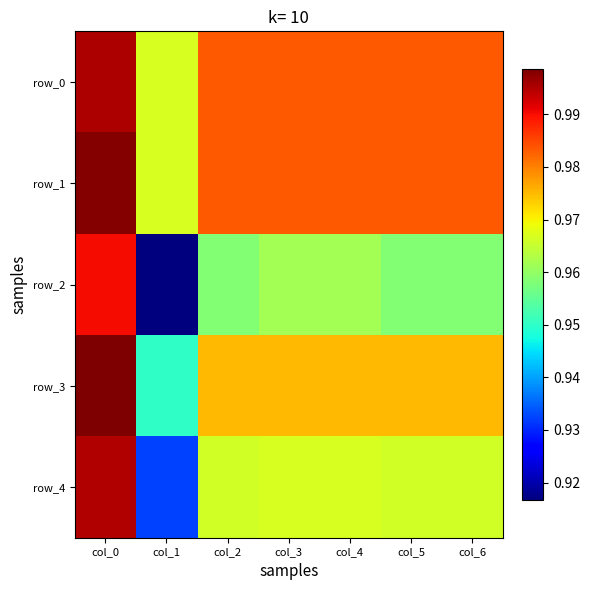

Reading right to left, list all the values displayed in this chart.

row_0: col_6=1.0	col_5=1.0	col_4=1.0	col_3=1.0	col_2=1.0	col_1=1.0	col_0=1.0
row_1: col_6=1.0	col_5=1.0	col_4=1.0	col_3=1.0	col_2=1.0	col_1=1.0	col_0=1.0
row_2: col_6=1.0	col_5=1.0	col_4=1.0	col_3=1.0	col_2=1.0	col_1=0.9	col_0=1.0
row_3: col_6=1.0	col_5=1.0	col_4=1.0	col_3=1.0	col_2=1.0	col_1=0.9	col_0=1.0
row_4: col_6=1.0	col_5=1.0	col_4=1.0	col_3=1.0	col_2=1.0	col_1=0.9	col_0=1.0